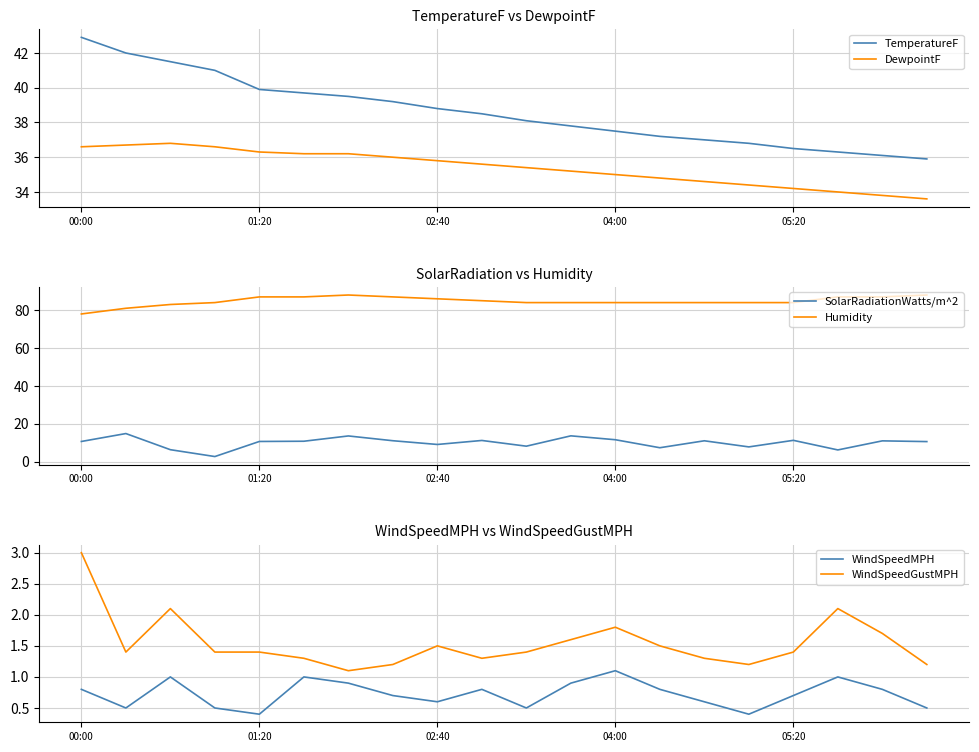

True or false: TemperatureF has a value of 7.9 at 10.

False